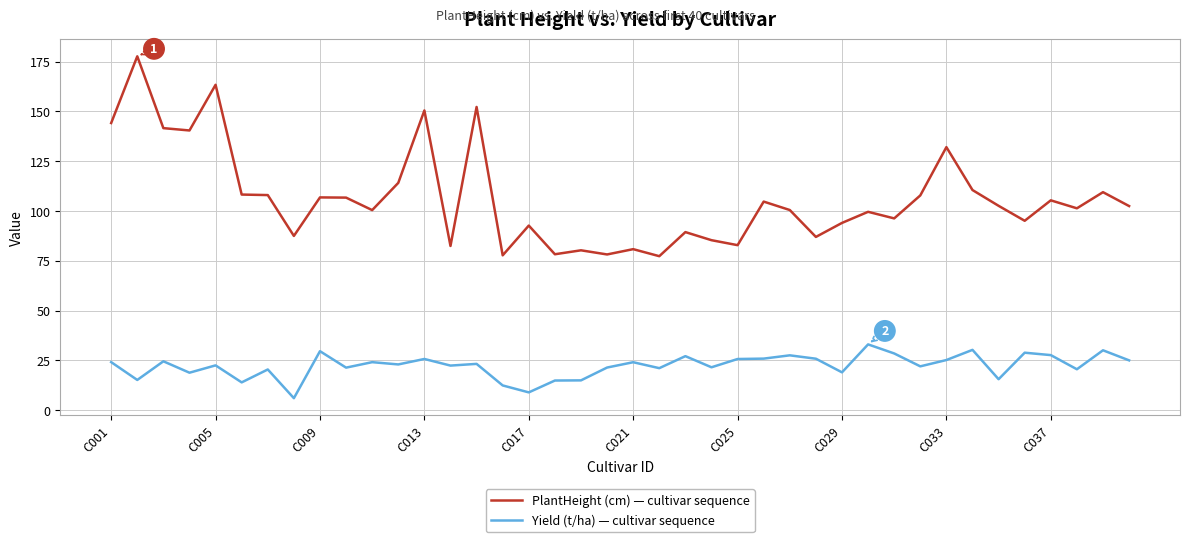

True or false: PlantHeight (cm) — cultivar sequence and Yield (t/ha) — cultivar sequence cross at least once.

False